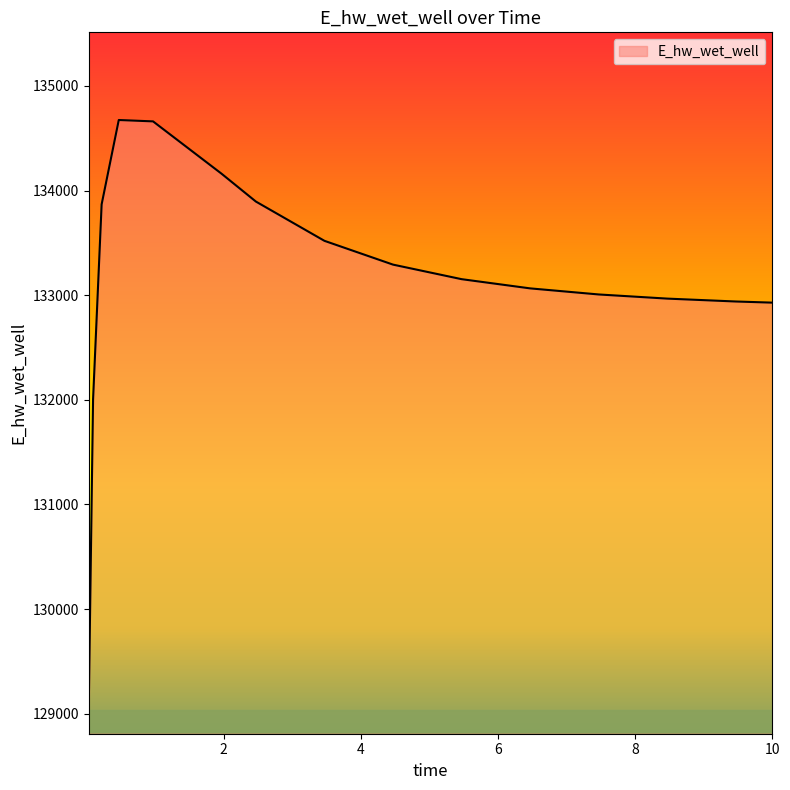

What is the maximum value shown in the chart?

134674.1